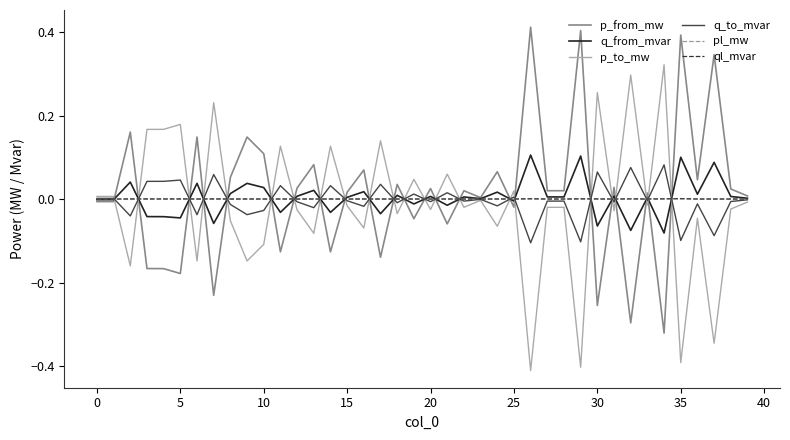

What is the difference between the maximum and minimum values in the q_to_mvar series?

0.2